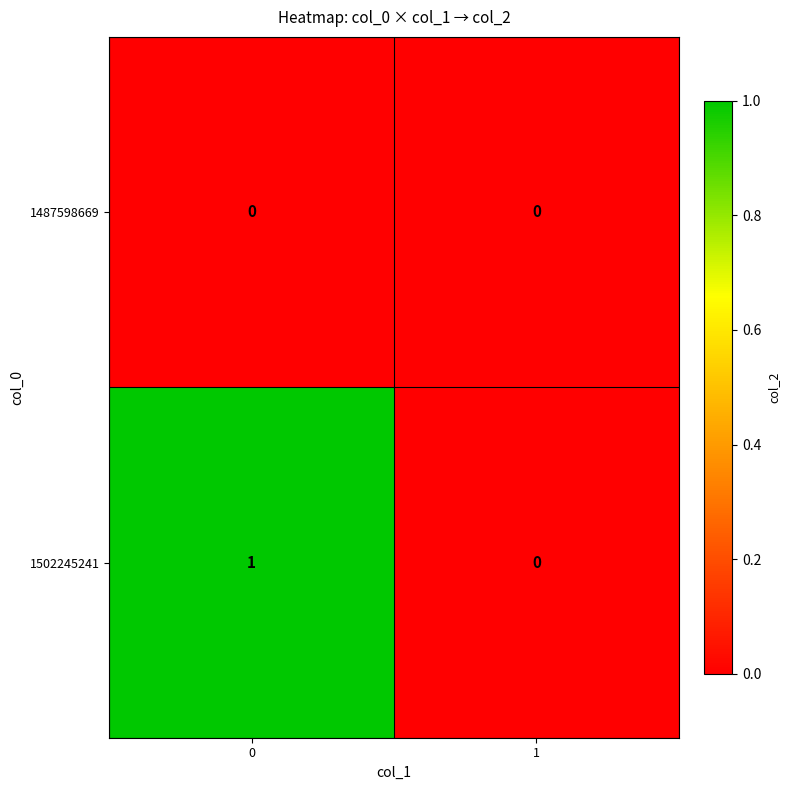

Reading left to right, transcribe all the data shown in this chart.

1487598669: 0=0	1=0
1502245241: 0=1	1=0